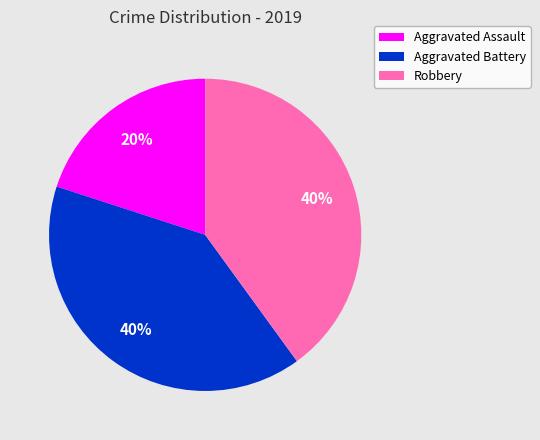

Which slice is the smallest?

Aggravated Assault